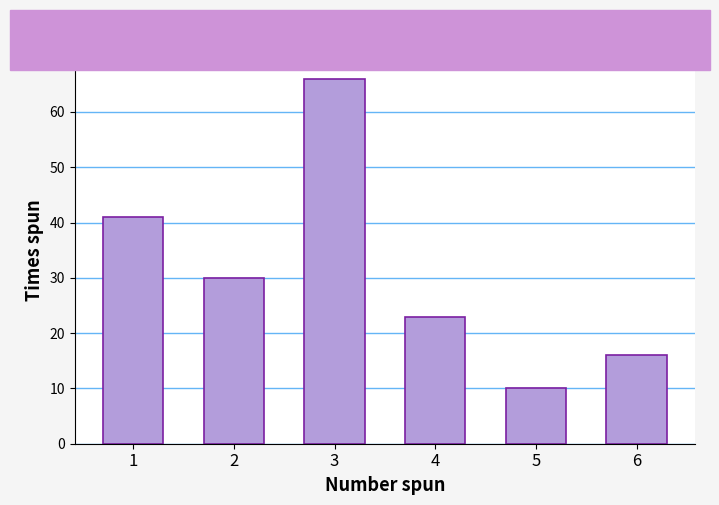

What is the change in value from 3 to 4?

-43